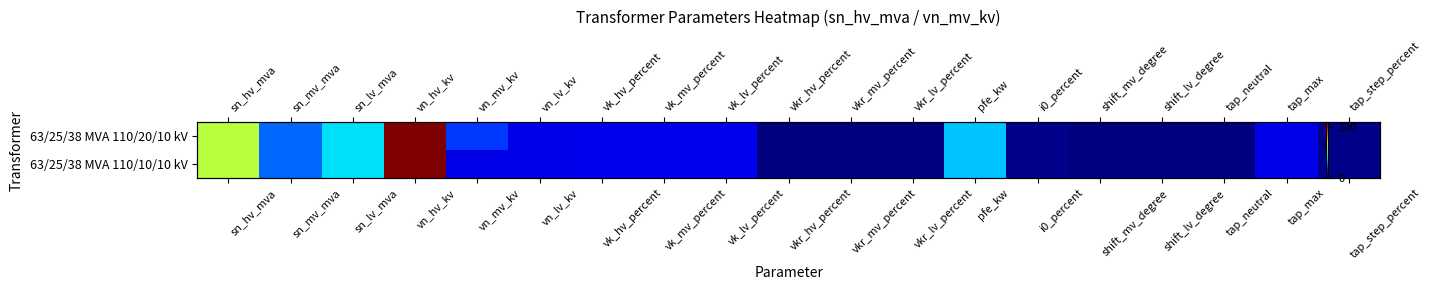

Is the value of 63/25/38 MVA 110/20/10 kV at vk_mv_percent greater than the value of 63/25/38 MVA 110/10/10 kV at tap_max?

Yes